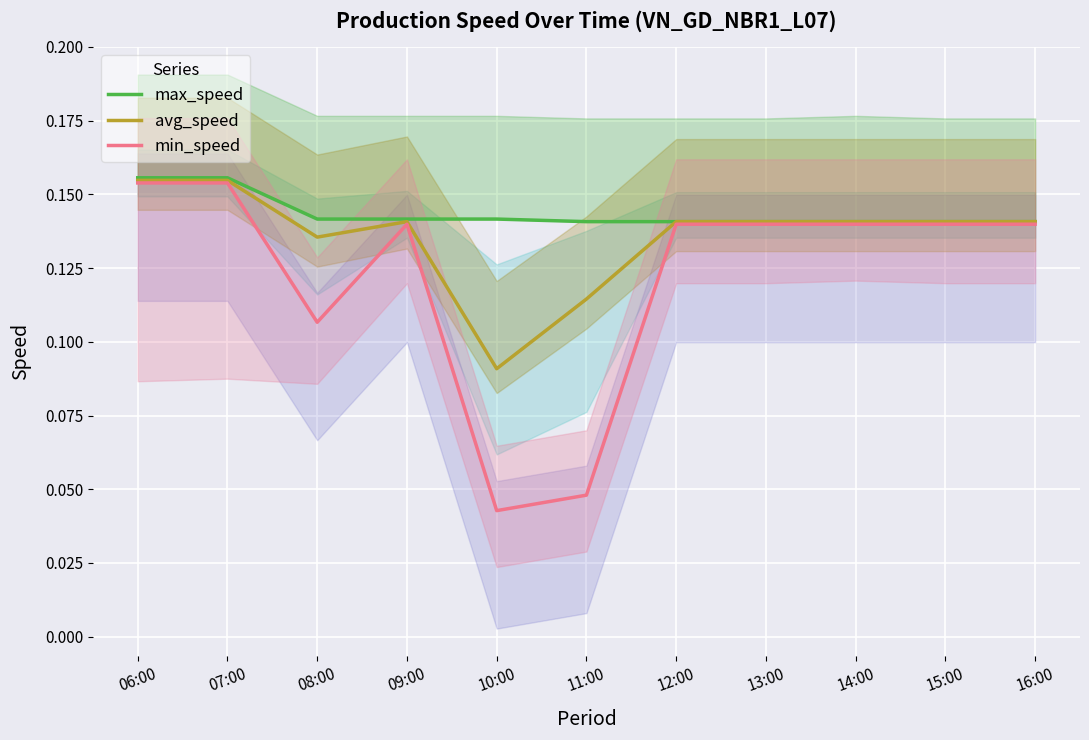

At which category is the sum across all series the highest?

06:00